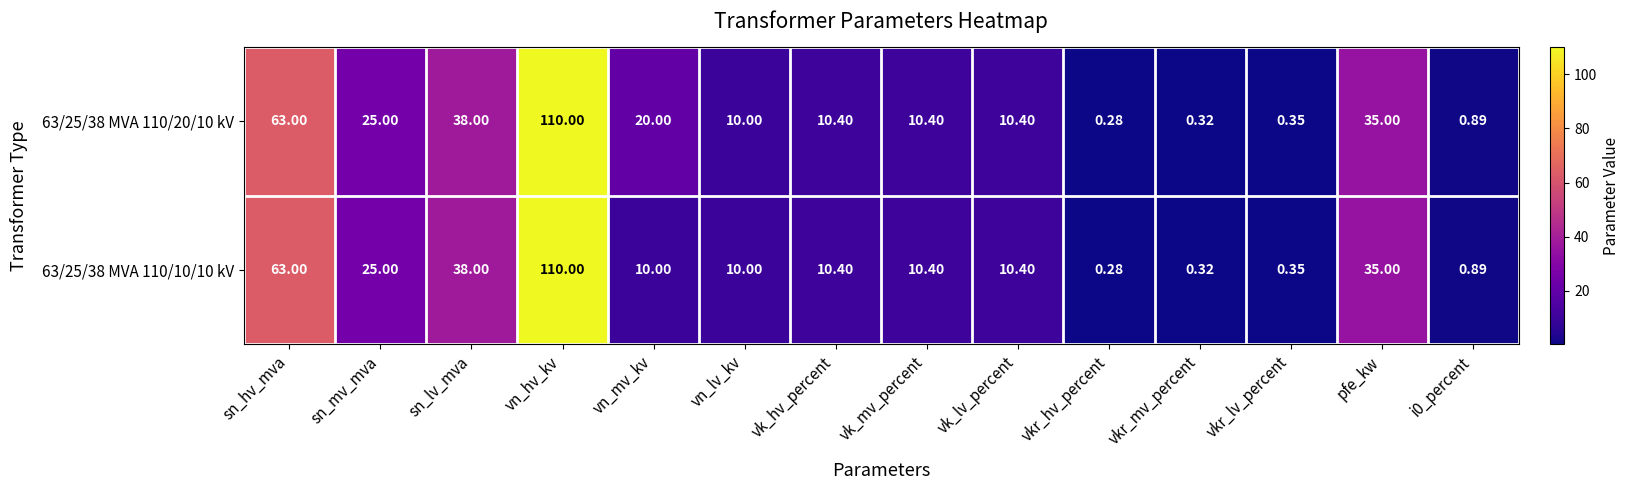

Which category has the highest value across all series?

vn_hv_kv